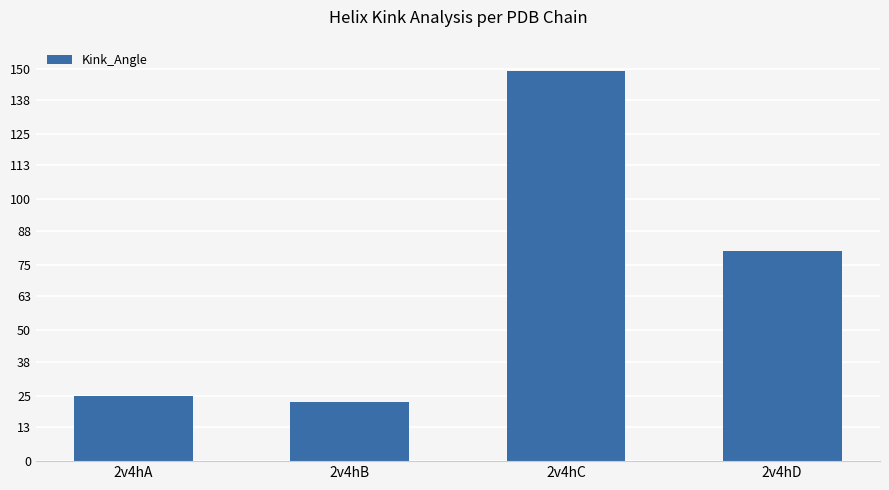

Between 2v4hD and 2v4hC, which is larger?

2v4hC